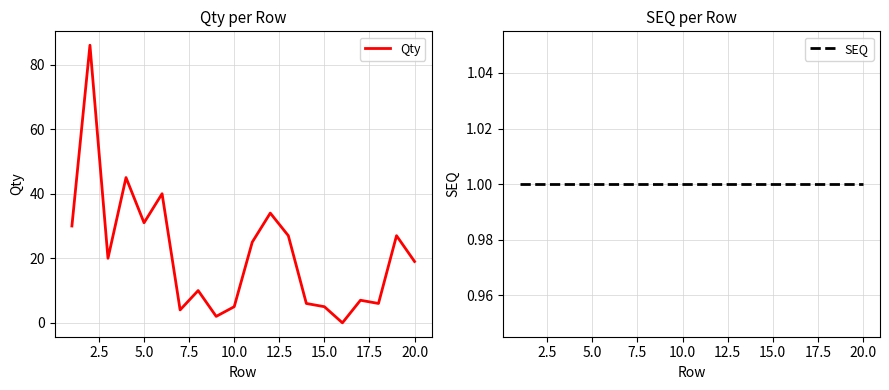

How many series are shown in this chart?

2